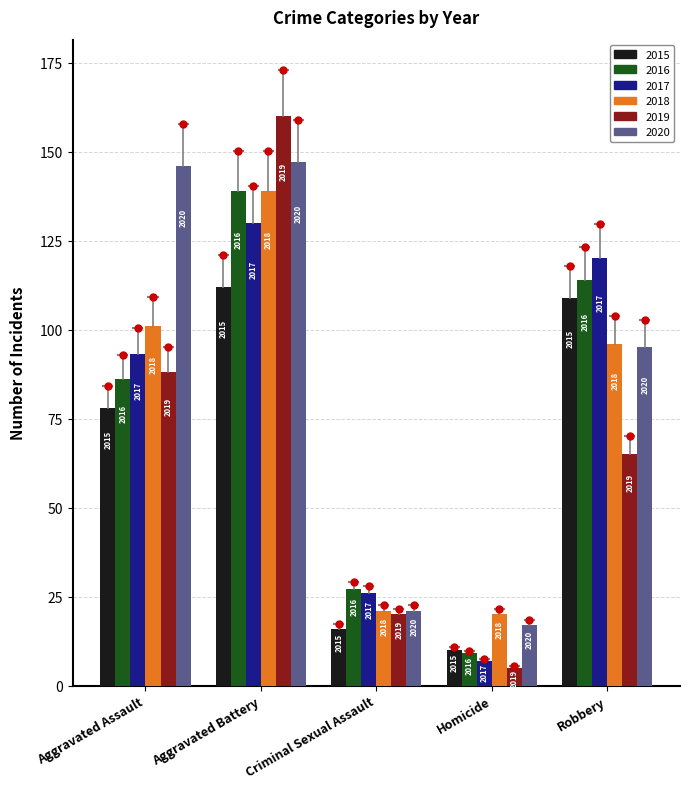

What is the difference between the maximum and minimum values in the 2018 series?

119